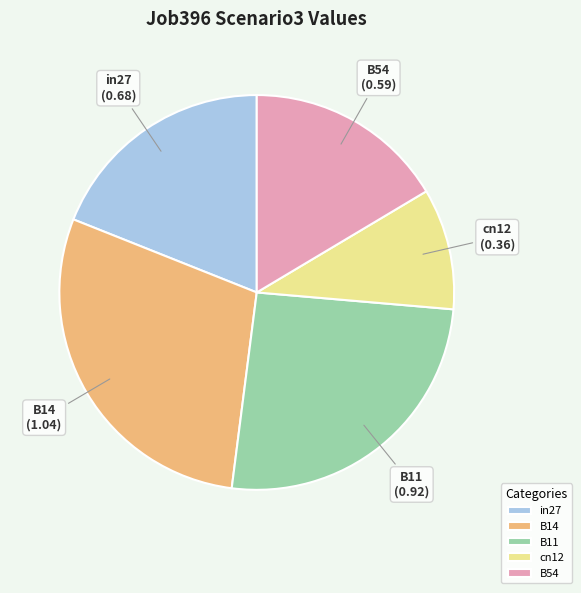

Between B54 and B14, which is larger?

B14